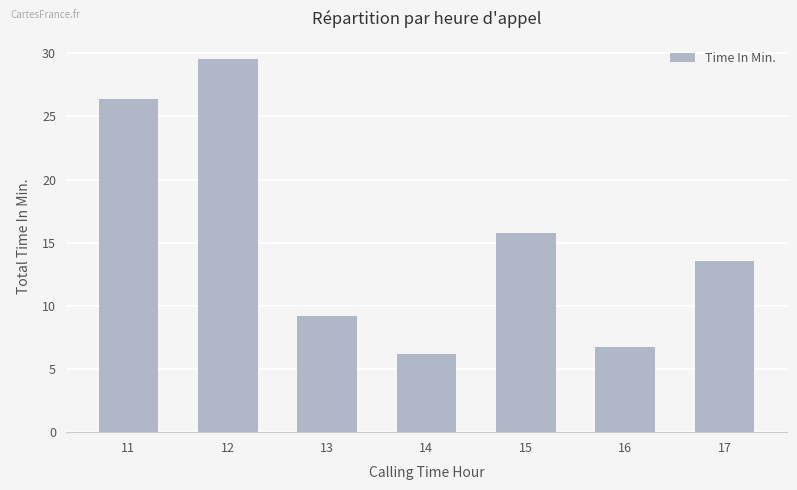

How many bars are there in total?

7